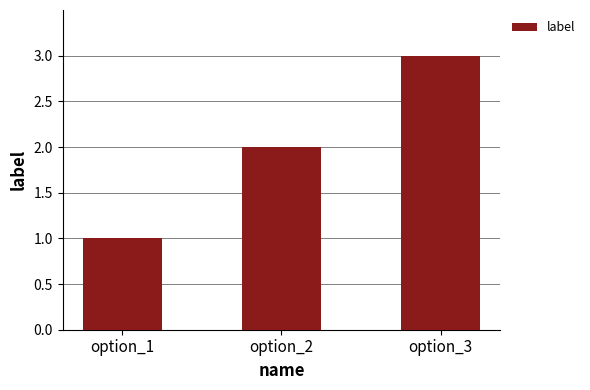

The chart shows a value of 3 at option_3. True or false?

True